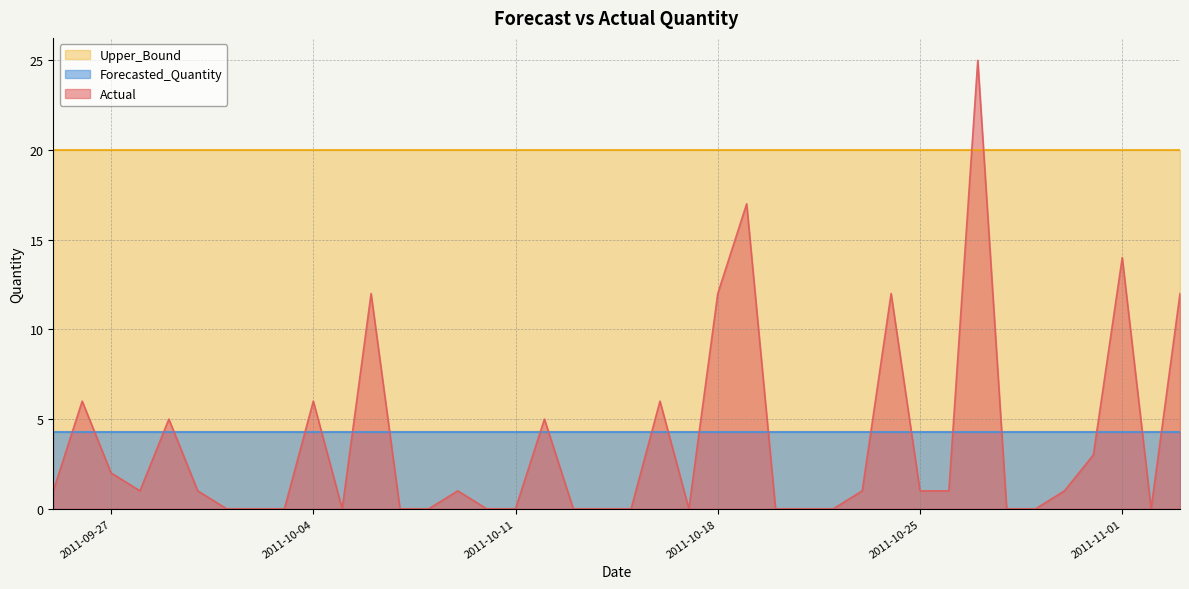

What is the label of the 34th point from the right?

2011-10-01